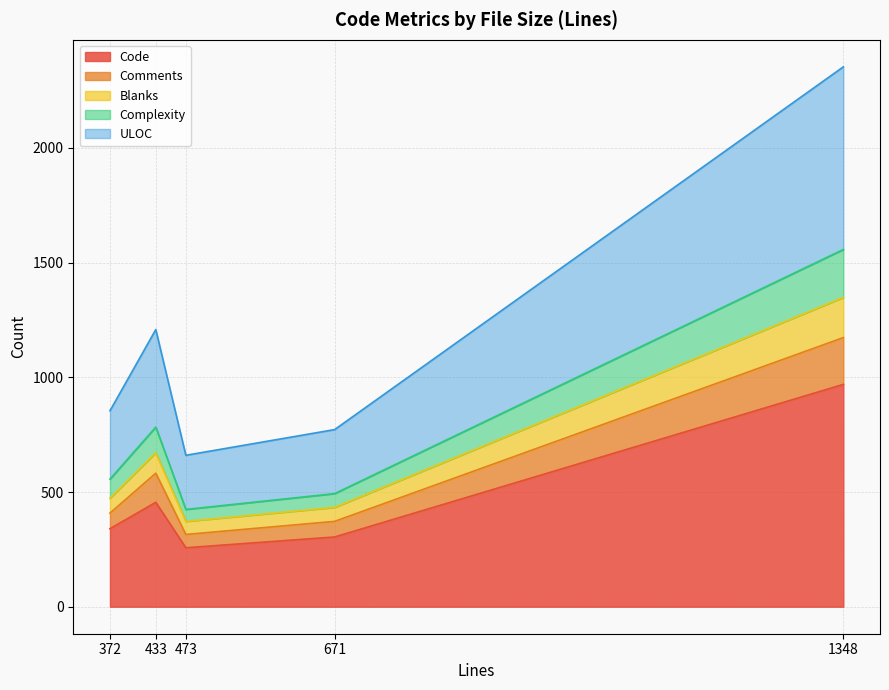

Rank the categories by Blanks value from highest to lowest.

1348, 433, 372, 671, 473